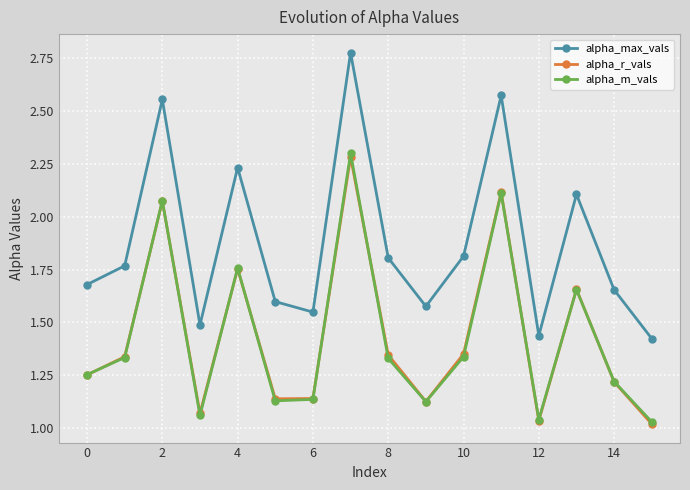

Which series has the largest range (max minus min)?

alpha_max_vals